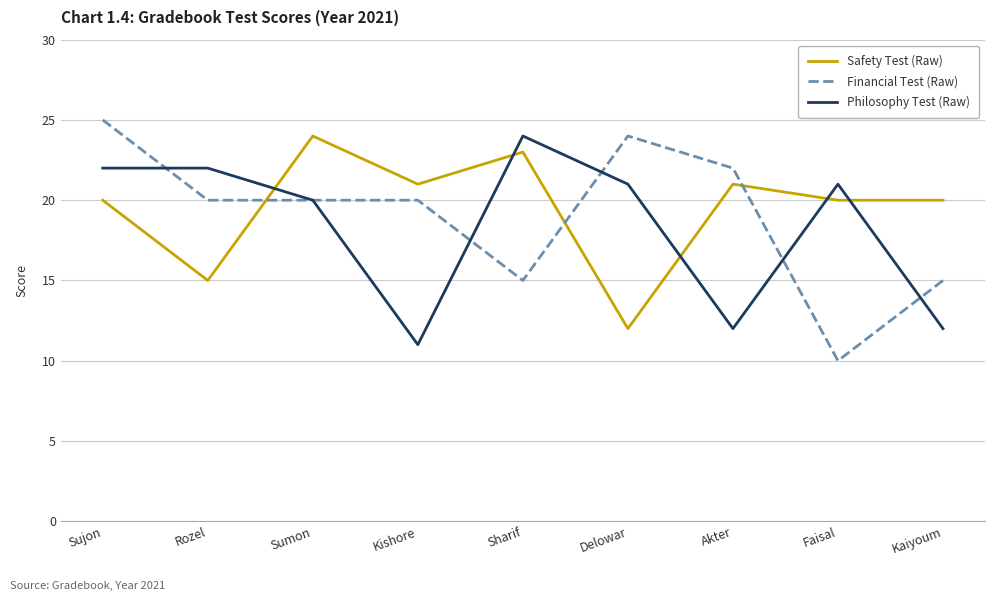

Reading right to left, extract all data points from this chart.

Safety Test (Raw): 20	20	21	12	23	21	24	15	20
Financial Test (Raw): 15	10	22	24	15	20	20	20	25
Philosophy Test (Raw): 12	21	12	21	24	11	20	22	22